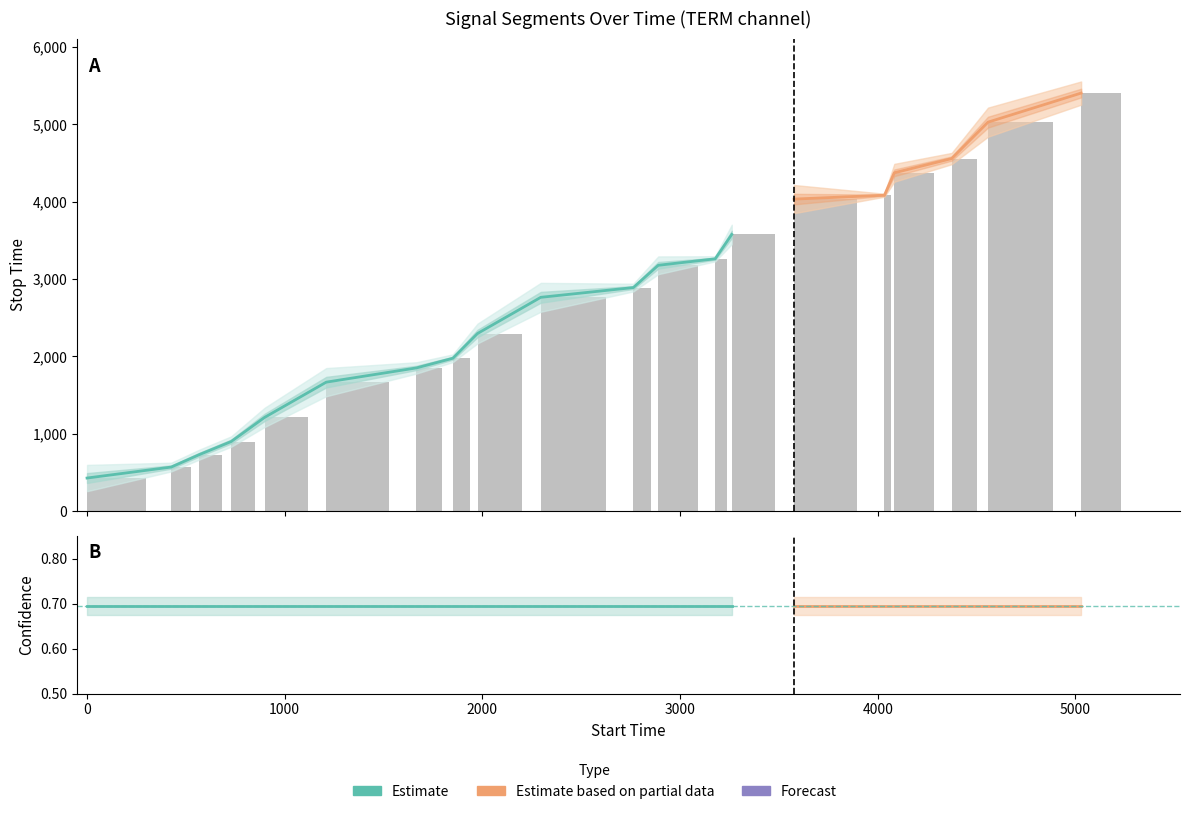

At which label does stop_time first exceed 2889?

11